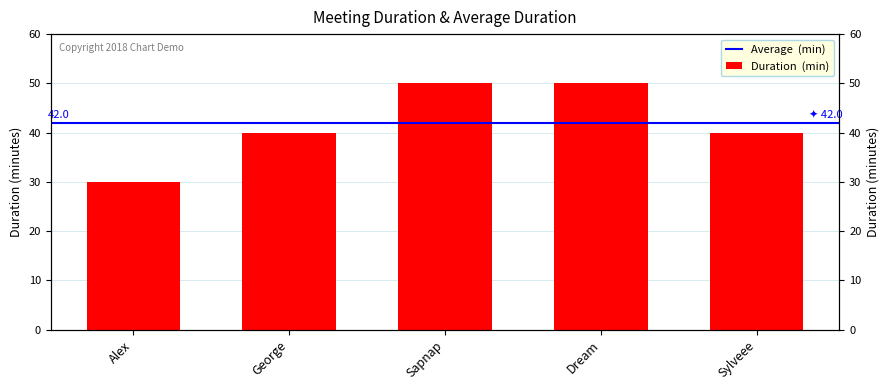

Count the values in the range 40 to 50.

4